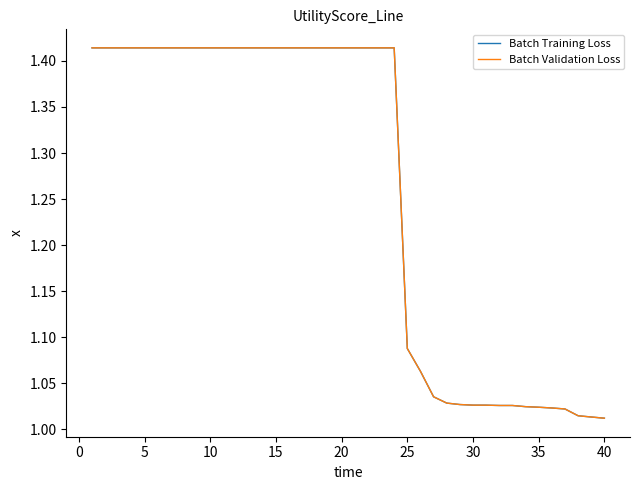

Is this an area chart (filled region under the line)?

No